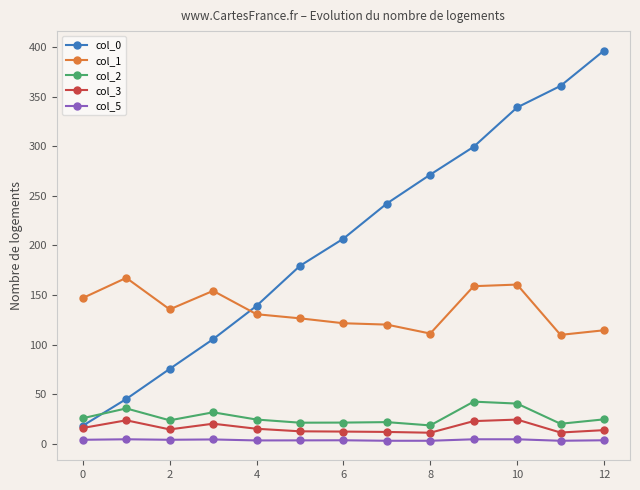

At how many categories does at least one series exceed 93?

13